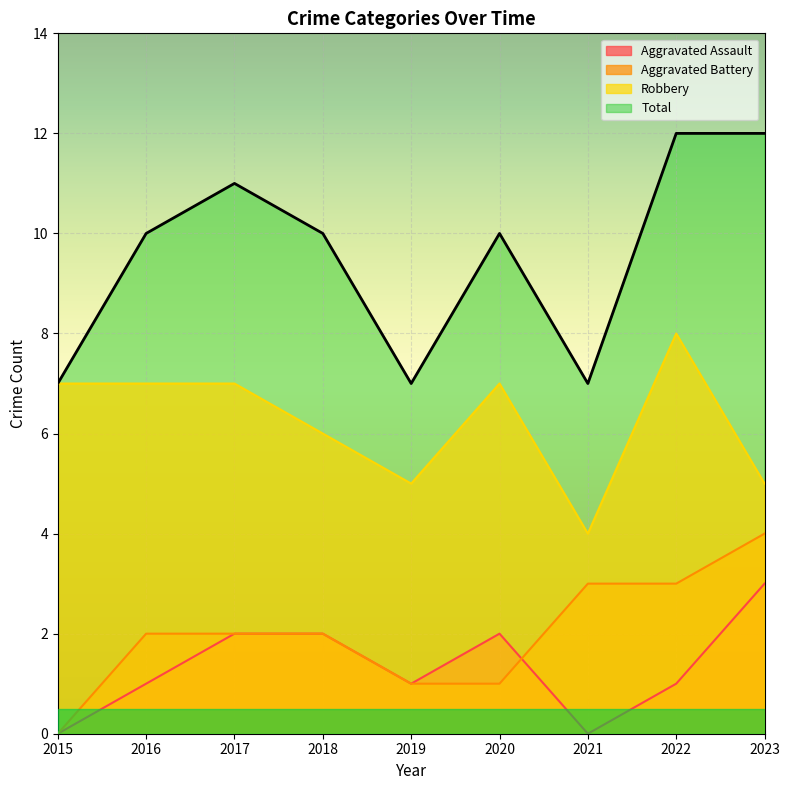

What is the value of the Aggravated Battery point at the 6th from the left?

1